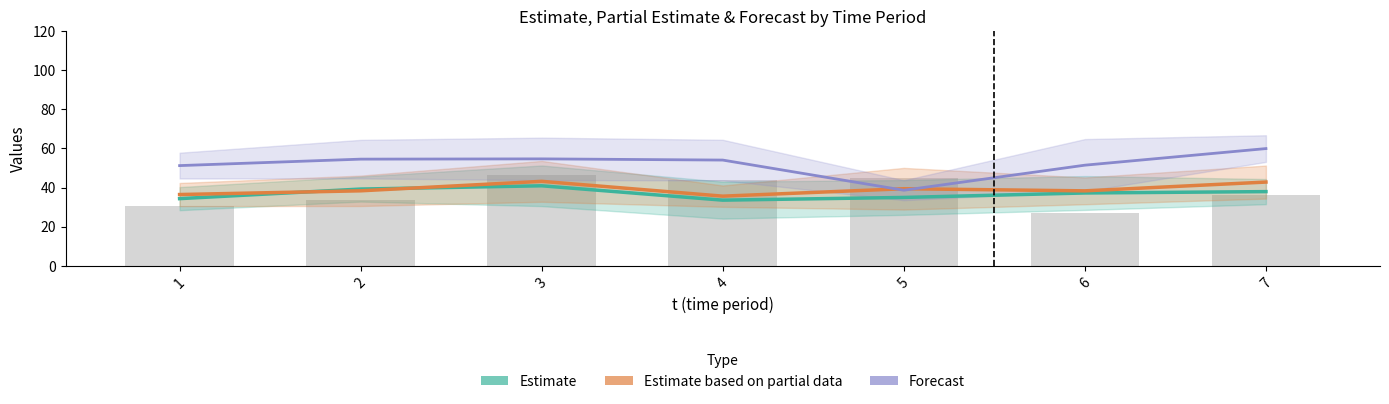

True or false: y has a value of 55.3 at 2.

False